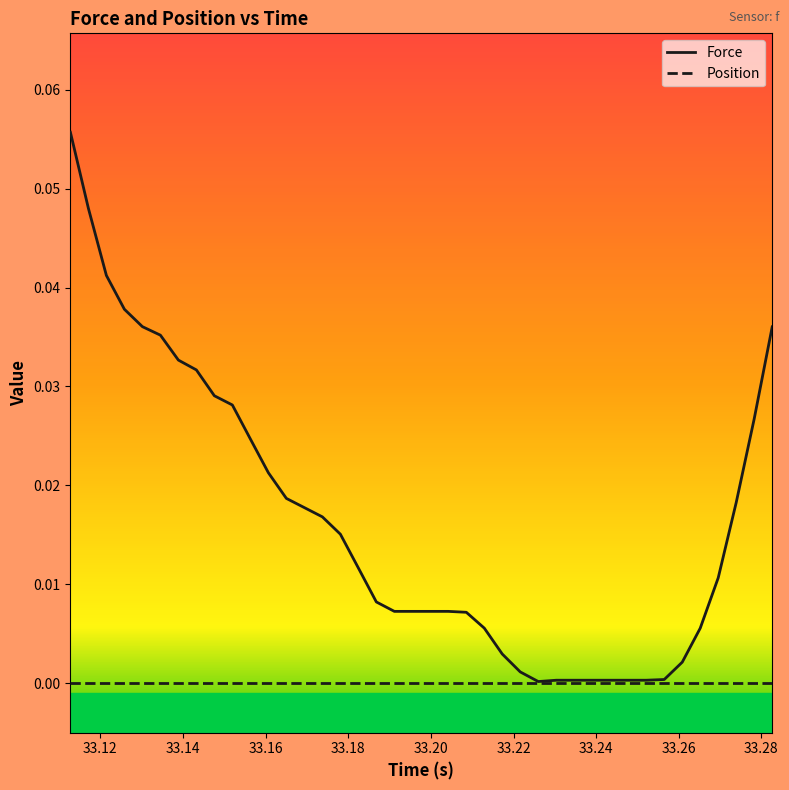

Does the chart have visible grid lines?

No